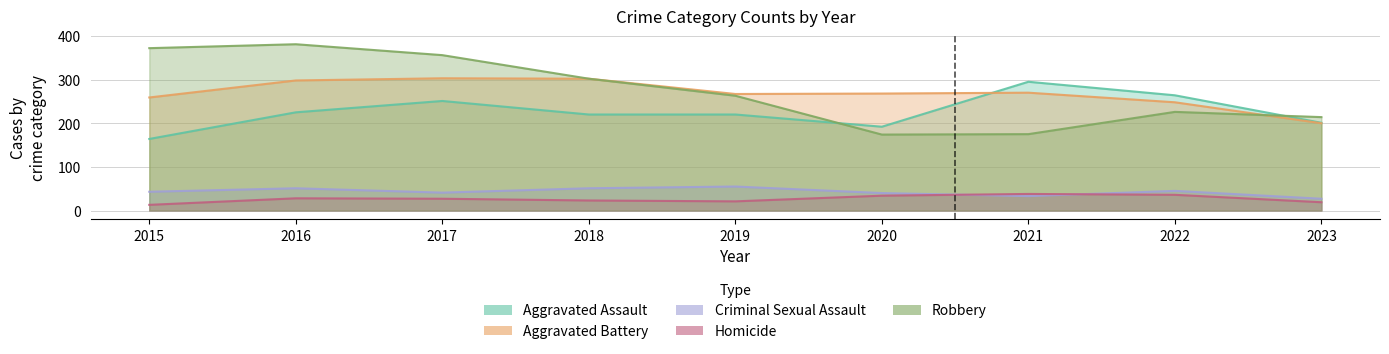

Rank the series at 2022 from highest to lowest value.

Aggravated Assault, Aggravated Battery, Robbery, Criminal Sexual Assault, Homicide